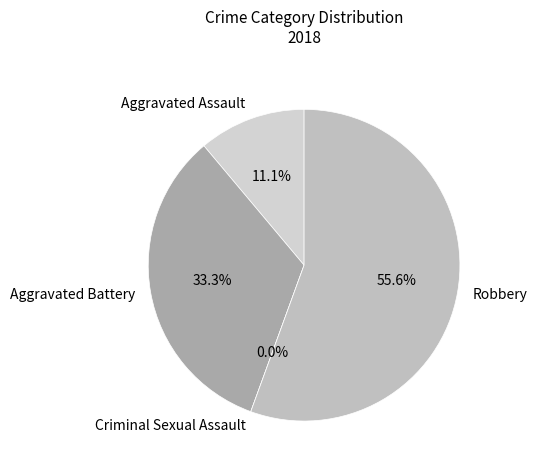

Combined, what portion of the pie is Criminal Sexual Assault and Aggravated Assault?

11.1%